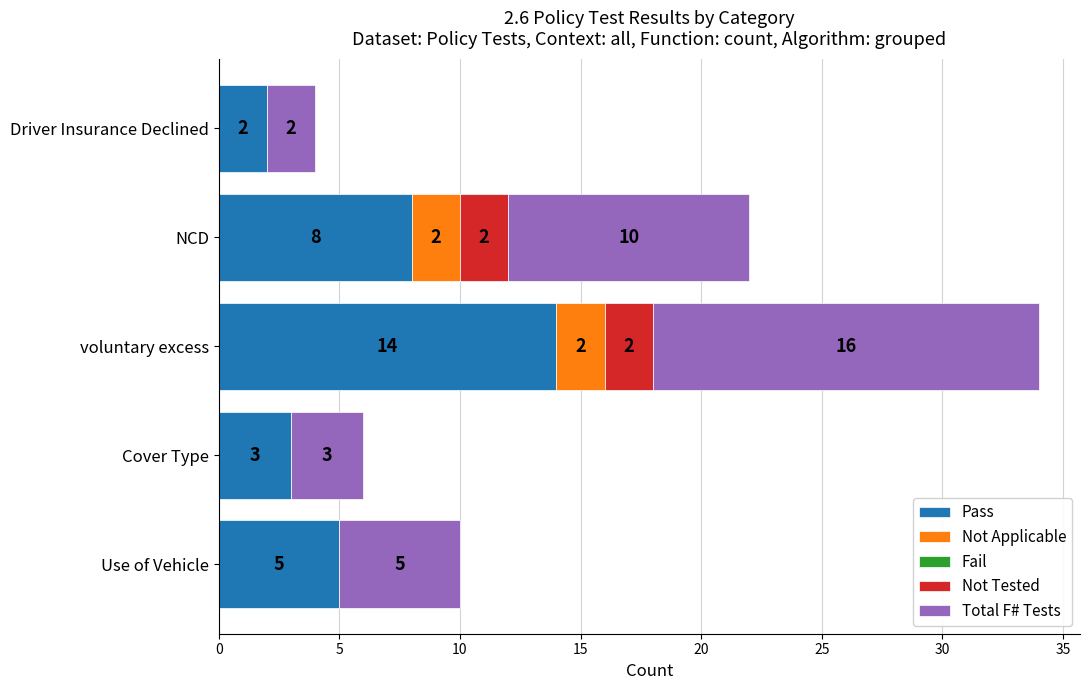

What is the total value across all series at Driver Insurance Declined?

4